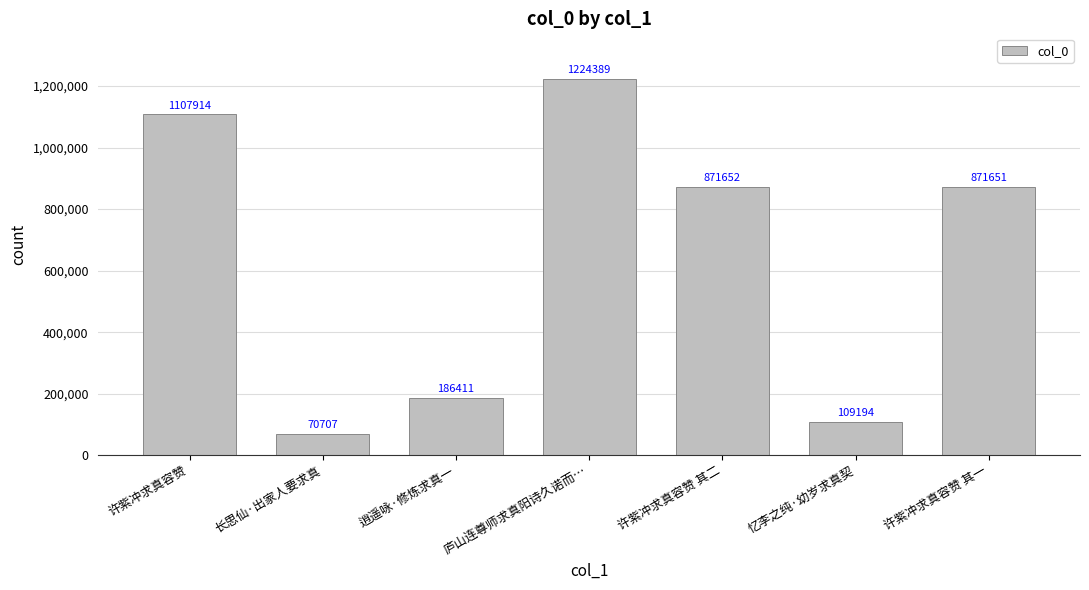

What position from the left is 逍遥咏·修炼求真一?

3